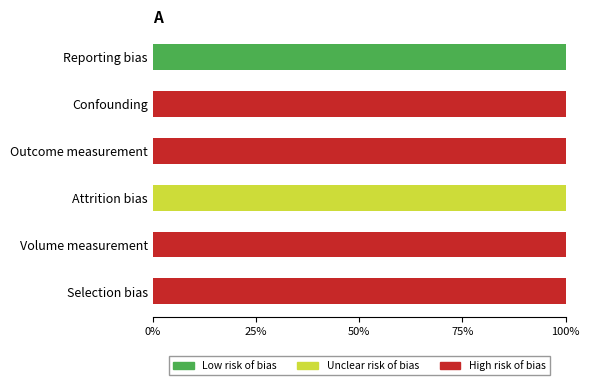

How many groups of bars are there?

6